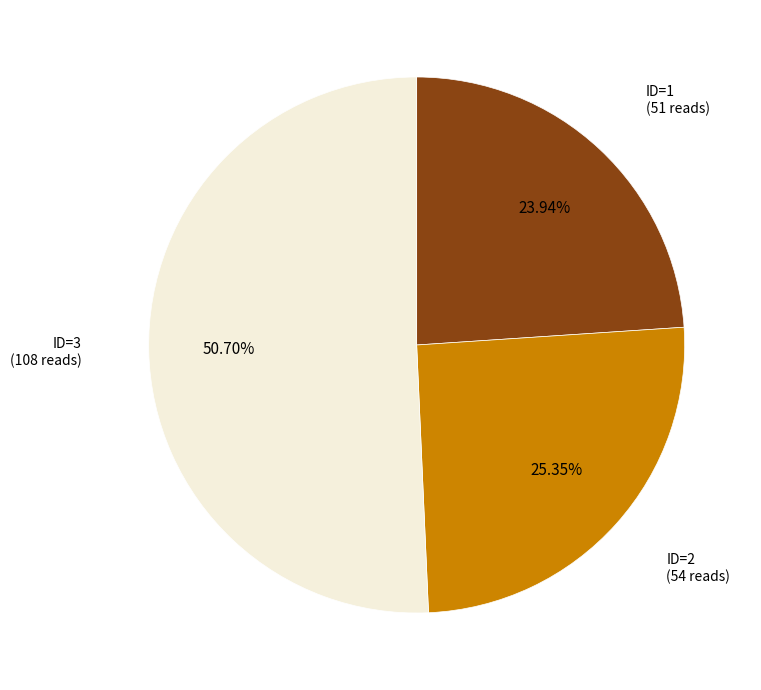

To the nearest percent, what is the average slice percentage?

33%